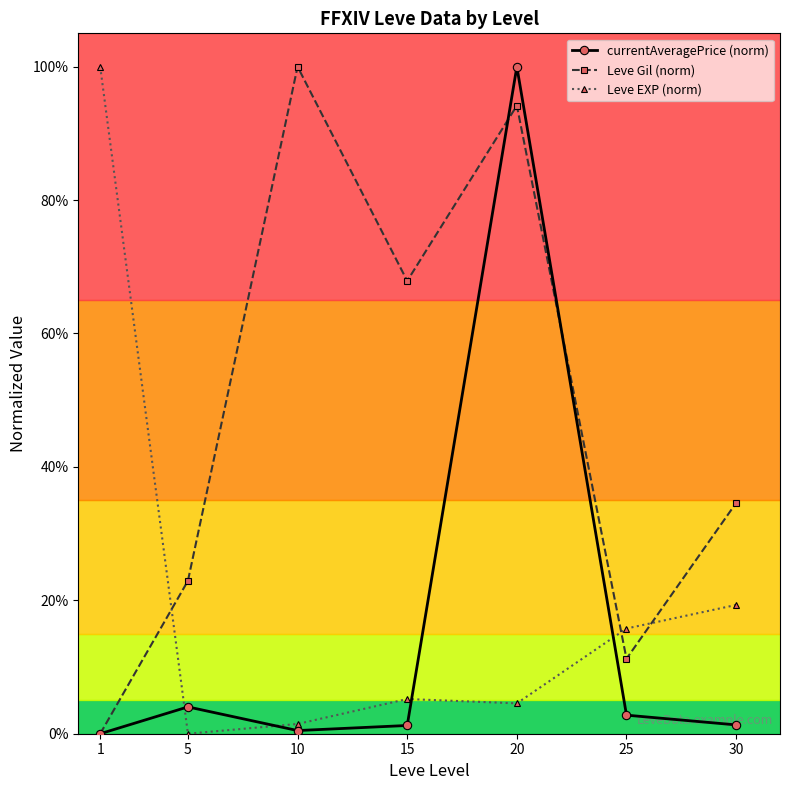

Does the chart have visible grid lines?

No